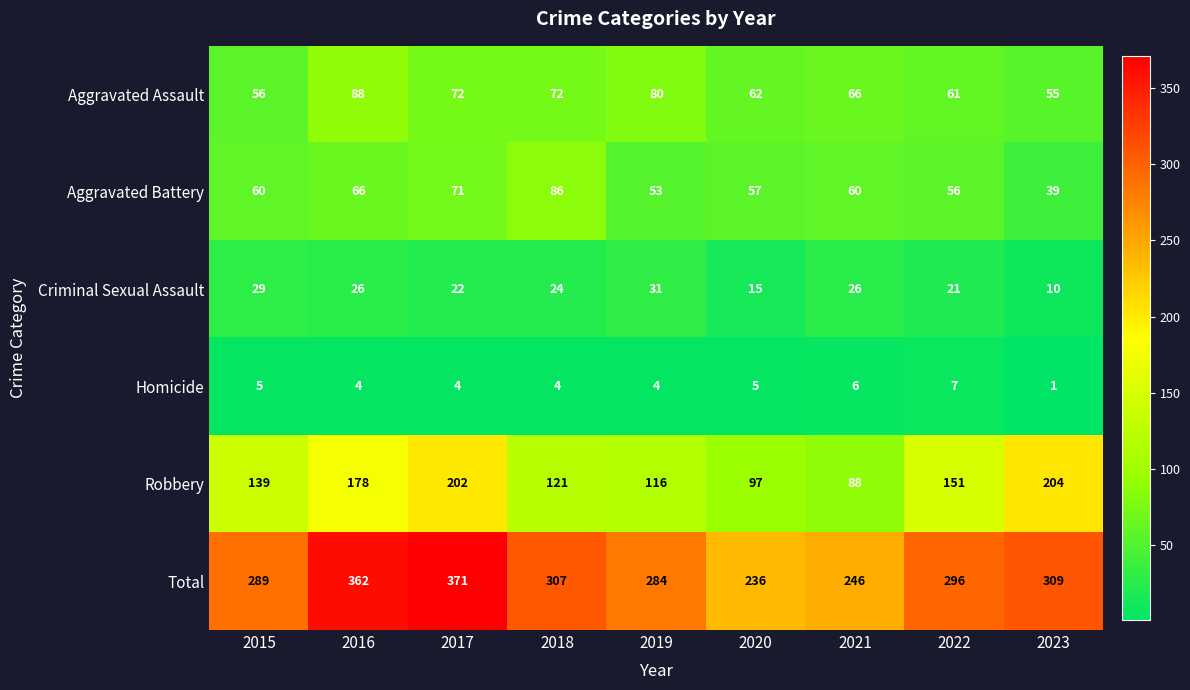

What is the total value across all series at 2016?

724